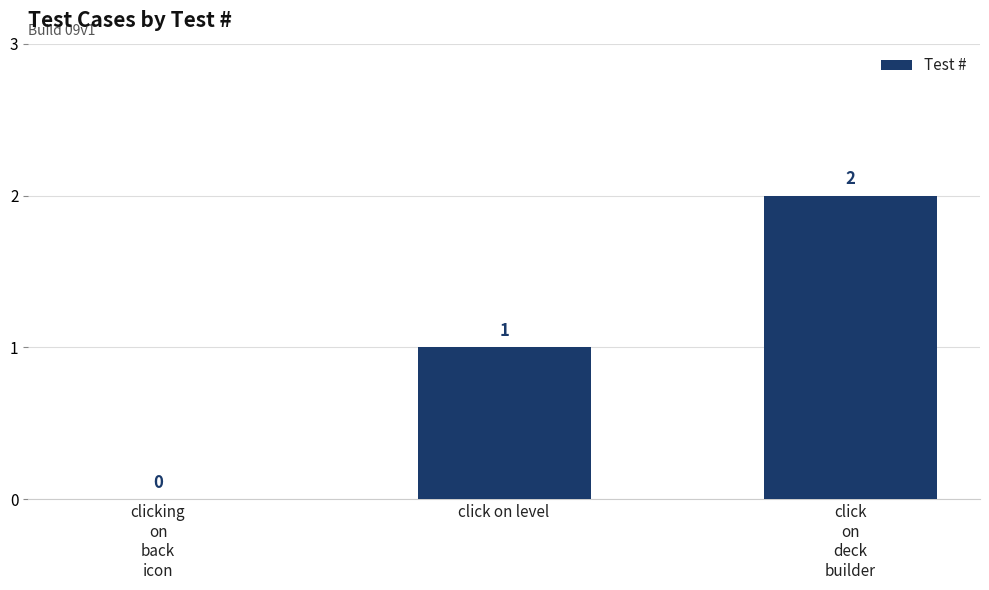

Where is the data nearest to the value 1?

click on level